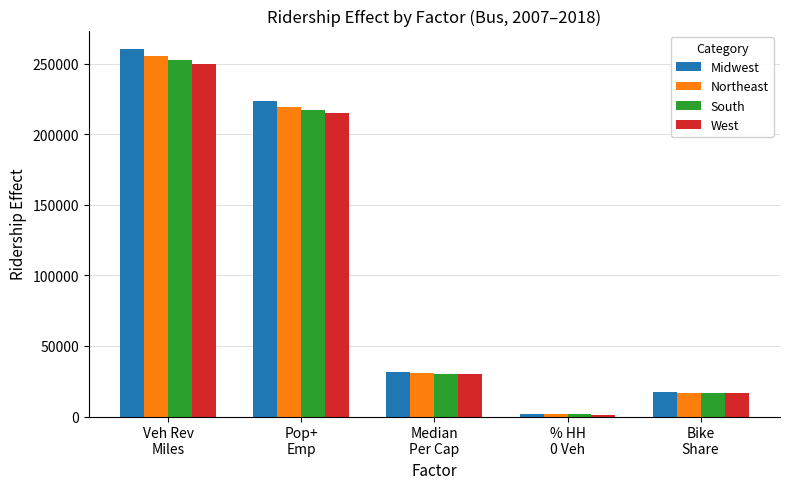

List the series in order of their peak value, lowest first.

West, South, Northeast, Midwest